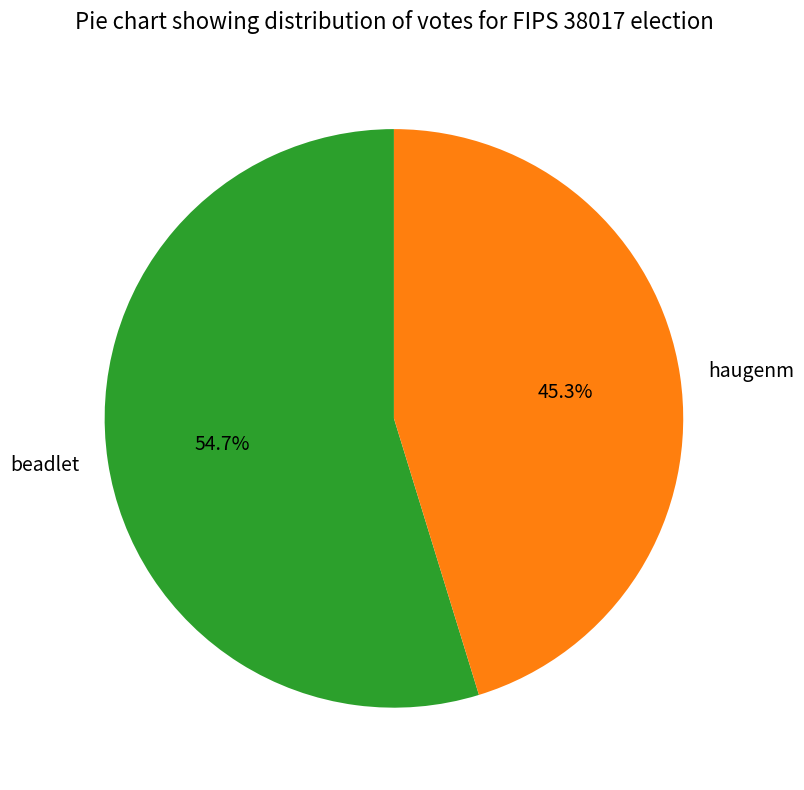

To the nearest percent, what is the difference between the largest and smallest slice percentages?

9%